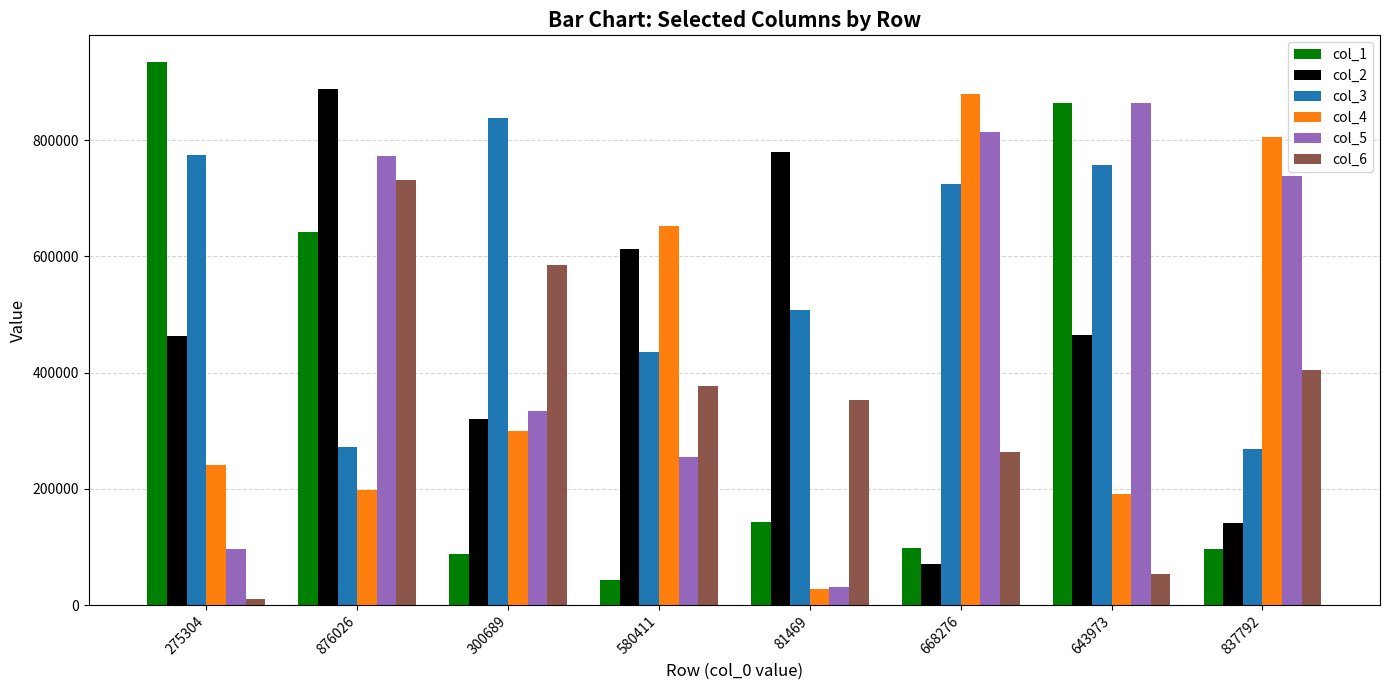

What is the difference between the second highest and second lowest values in the col_4 series?

614247